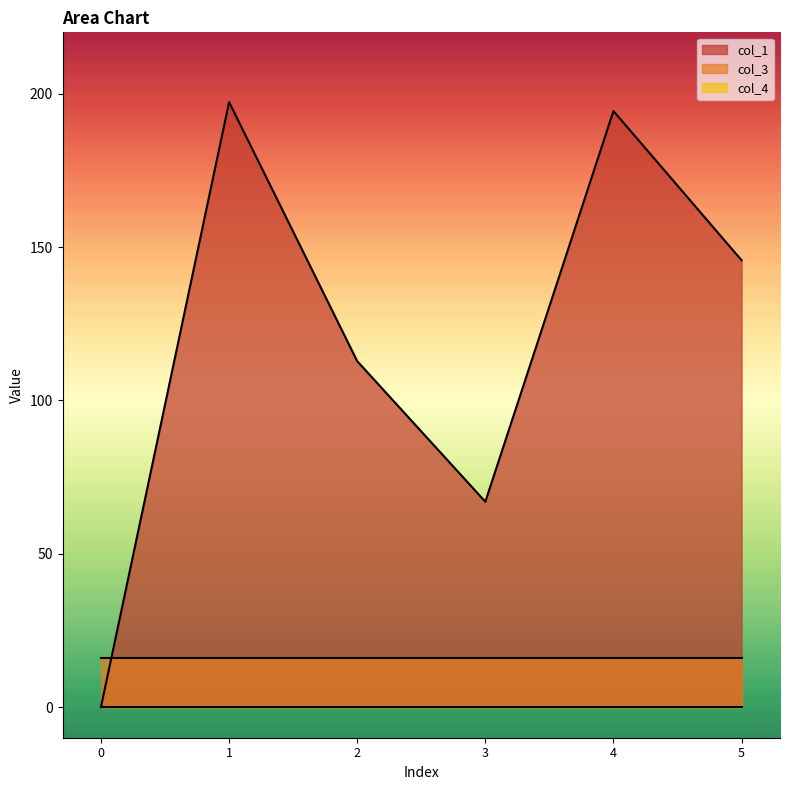

Which category has the highest value across all series?

1